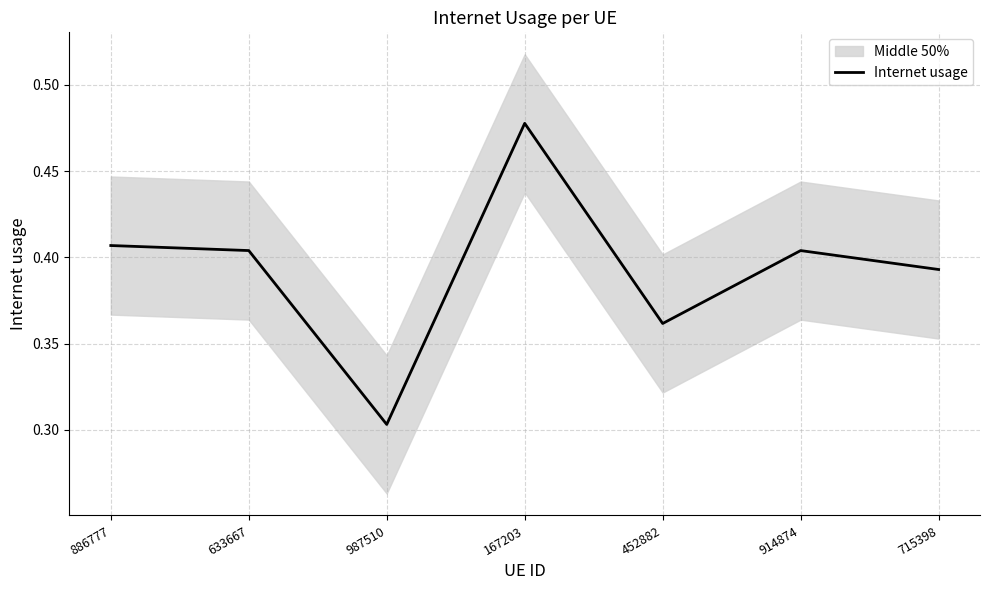

Does the chart have visible grid lines?

Yes